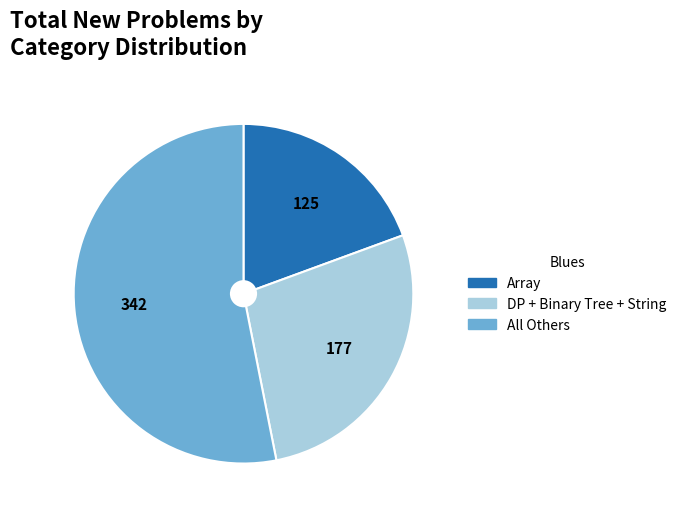

How many slices are in this pie chart?

3